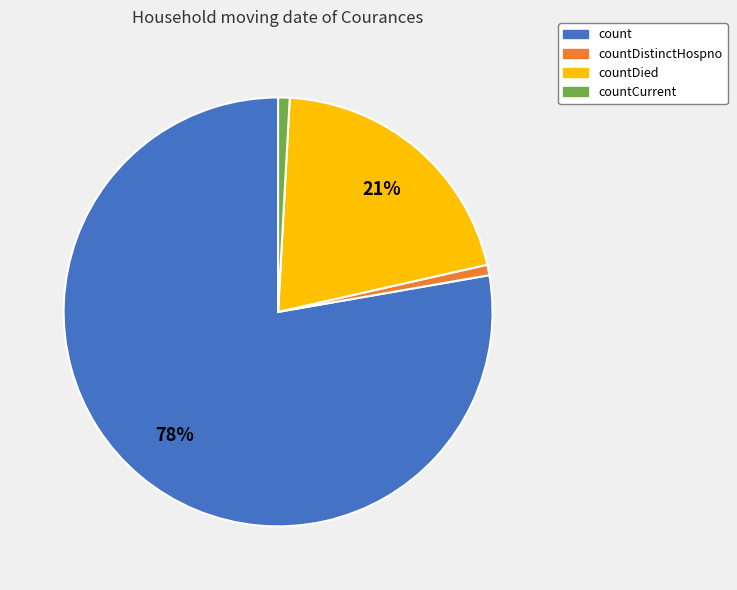

Is the sum of count and countCurrent greater than half?

Yes